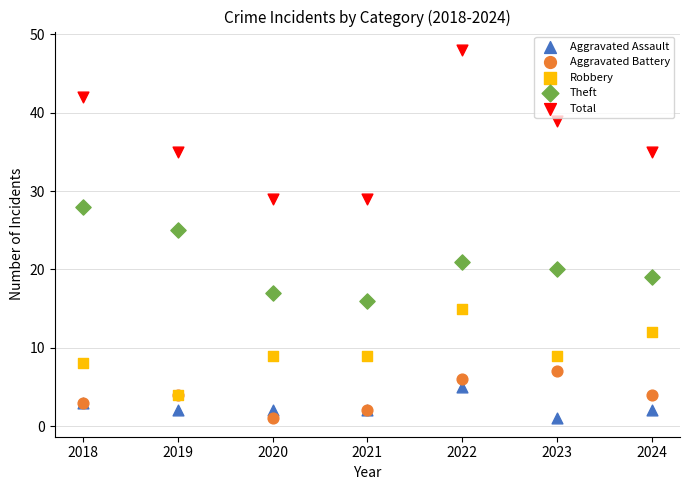

In the Total series, what Y value is closest to 38?

39